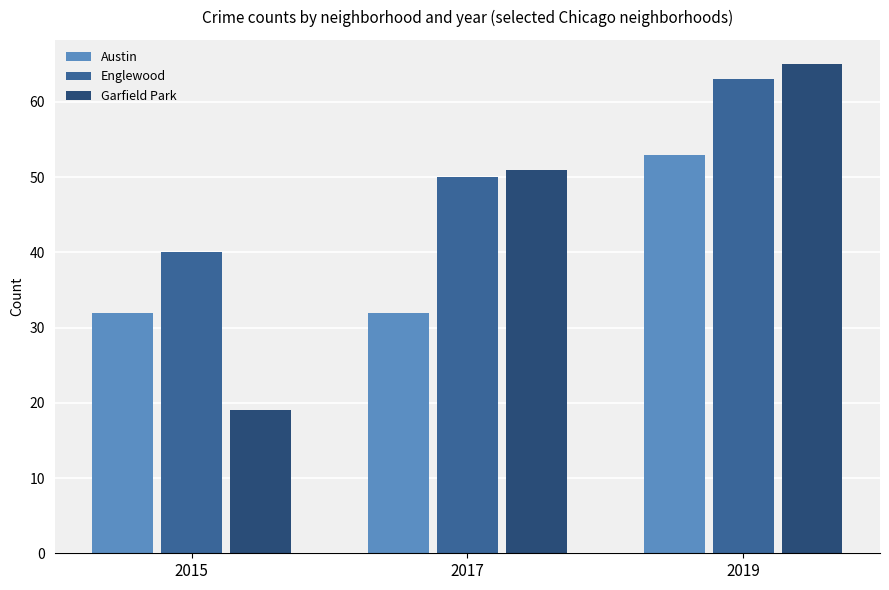

Reading left to right, list all the values displayed in this chart.

Austin: 2015=32	2017=32	2019=53
Englewood: 2015=40	2017=50	2019=63
Garfield Park: 2015=19	2017=51	2019=65